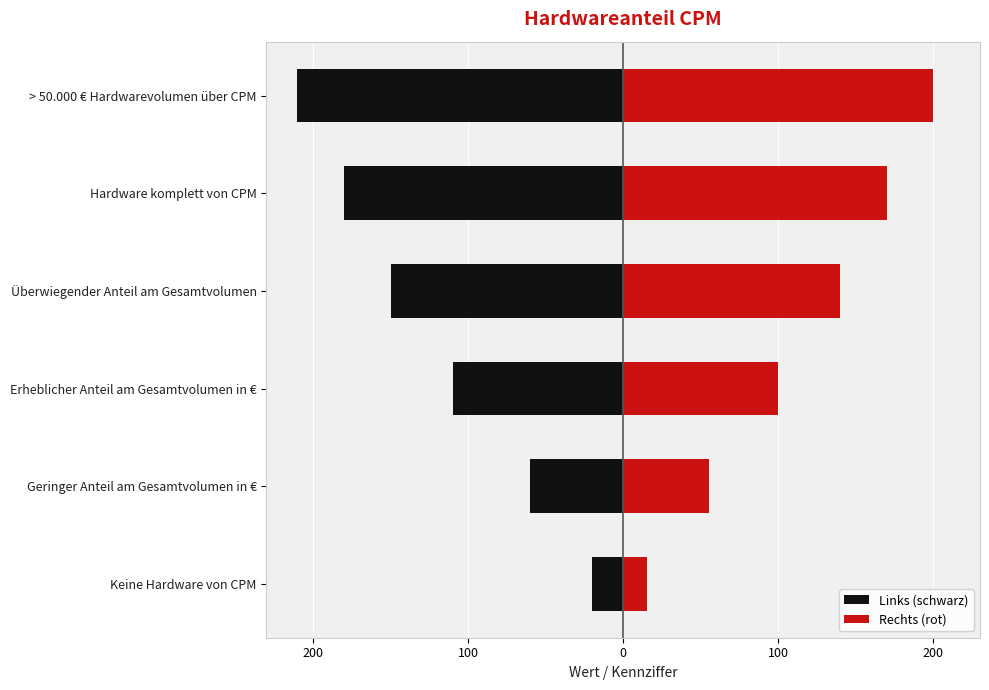

What is the approximate value of Rechts (rot) at > 50.000 € Hardwarevolumen über CPM, to the nearest 5?

200